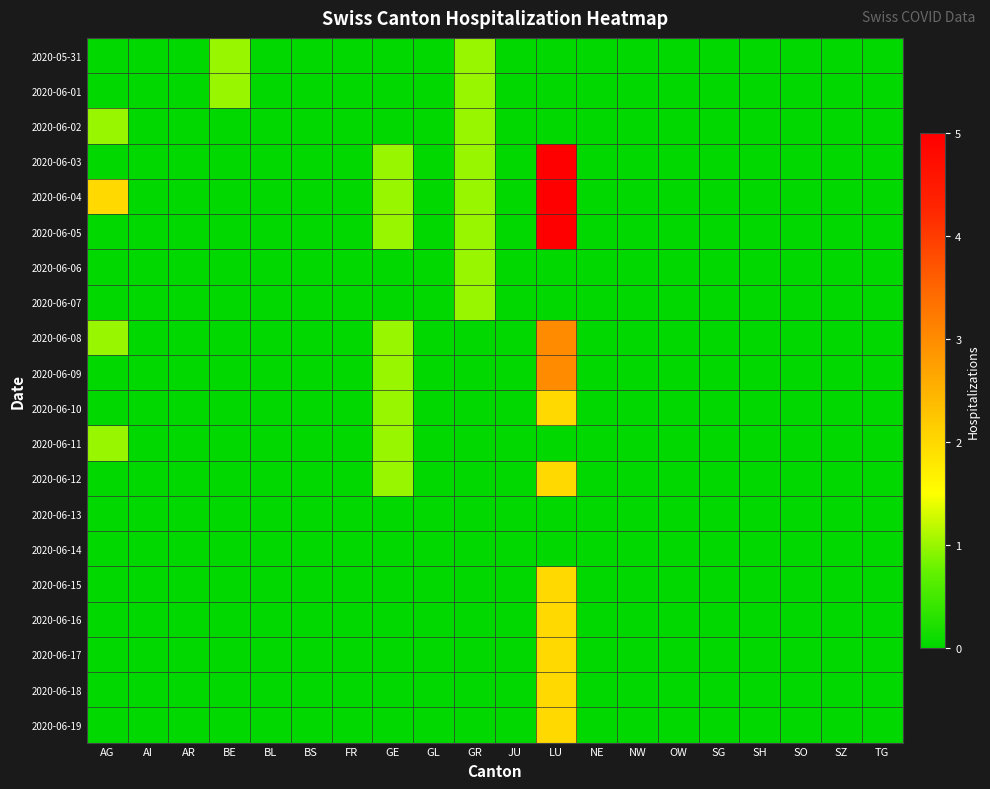

Reading left to right, what are all the values shown in this chart?

2020-05-31: AG=0	AI=0	AR=0	BE=1	BL=0	BS=0	FR=0	GE=0	GL=0	GR=1	JU=0	LU=0	NE=0	NW=0	OW=0	SG=0	SH=0	SO=0	SZ=0	TG=0
2020-06-01: AG=0	AI=0	AR=0	BE=1	BL=0	BS=0	FR=0	GE=0	GL=0	GR=1	JU=0	LU=0	NE=0	NW=0	OW=0	SG=0	SH=0	SO=0	SZ=0	TG=0
2020-06-02: AG=1	AI=0	AR=0	BE=0	BL=0	BS=0	FR=0	GE=0	GL=0	GR=1	JU=0	LU=0	NE=0	NW=0	OW=0	SG=0	SH=0	SO=0	SZ=0	TG=0
2020-06-03: AG=0	AI=0	AR=0	BE=0	BL=0	BS=0	FR=0	GE=1	GL=0	GR=1	JU=0	LU=5	NE=0	NW=0	OW=0	SG=0	SH=0	SO=0	SZ=0	TG=0
2020-06-04: AG=2	AI=0	AR=0	BE=0	BL=0	BS=0	FR=0	GE=1	GL=0	GR=1	JU=0	LU=5	NE=0	NW=0	OW=0	SG=0	SH=0	SO=0	SZ=0	TG=0
2020-06-05: AG=0	AI=0	AR=0	BE=0	BL=0	BS=0	FR=0	GE=1	GL=0	GR=1	JU=0	LU=5	NE=0	NW=0	OW=0	SG=0	SH=0	SO=0	SZ=0	TG=0
2020-06-06: AG=0	AI=0	AR=0	BE=0	BL=0	BS=0	FR=0	GE=0	GL=0	GR=1	JU=0	LU=0	NE=0	NW=0	OW=0	SG=0	SH=0	SO=0	SZ=0	TG=0
2020-06-07: AG=0	AI=0	AR=0	BE=0	BL=0	BS=0	FR=0	GE=0	GL=0	GR=1	JU=0	LU=0	NE=0	NW=0	OW=0	SG=0	SH=0	SO=0	SZ=0	TG=0
2020-06-08: AG=1	AI=0	AR=0	BE=0	BL=0	BS=0	FR=0	GE=1	GL=0	GR=0	JU=0	LU=3	NE=0	NW=0	OW=0	SG=0	SH=0	SO=0	SZ=0	TG=0
2020-06-09: AG=0	AI=0	AR=0	BE=0	BL=0	BS=0	FR=0	GE=1	GL=0	GR=0	JU=0	LU=3	NE=0	NW=0	OW=0	SG=0	SH=0	SO=0	SZ=0	TG=0
2020-06-10: AG=0	AI=0	AR=0	BE=0	BL=0	BS=0	FR=0	GE=1	GL=0	GR=0	JU=0	LU=2	NE=0	NW=0	OW=0	SG=0	SH=0	SO=0	SZ=0	TG=0
2020-06-11: AG=1	AI=0	AR=0	BE=0	BL=0	BS=0	FR=0	GE=1	GL=0	GR=0	JU=0	LU=0	NE=0	NW=0	OW=0	SG=0	SH=0	SO=0	SZ=0	TG=0
2020-06-12: AG=0	AI=0	AR=0	BE=0	BL=0	BS=0	FR=0	GE=1	GL=0	GR=0	JU=0	LU=2	NE=0	NW=0	OW=0	SG=0	SH=0	SO=0	SZ=0	TG=0
2020-06-13: AG=0	AI=0	AR=0	BE=0	BL=0	BS=0	FR=0	GE=0	GL=0	GR=0	JU=0	LU=0	NE=0	NW=0	OW=0	SG=0	SH=0	SO=0	SZ=0	TG=0
2020-06-14: AG=0	AI=0	AR=0	BE=0	BL=0	BS=0	FR=0	GE=0	GL=0	GR=0	JU=0	LU=0	NE=0	NW=0	OW=0	SG=0	SH=0	SO=0	SZ=0	TG=0
2020-06-15: AG=0	AI=0	AR=0	BE=0	BL=0	BS=0	FR=0	GE=0	GL=0	GR=0	JU=0	LU=2	NE=0	NW=0	OW=0	SG=0	SH=0	SO=0	SZ=0	TG=0
2020-06-16: AG=0	AI=0	AR=0	BE=0	BL=0	BS=0	FR=0	GE=0	GL=0	GR=0	JU=0	LU=2	NE=0	NW=0	OW=0	SG=0	SH=0	SO=0	SZ=0	TG=0
2020-06-17: AG=0	AI=0	AR=0	BE=0	BL=0	BS=0	FR=0	GE=0	GL=0	GR=0	JU=0	LU=2	NE=0	NW=0	OW=0	SG=0	SH=0	SO=0	SZ=0	TG=0
2020-06-18: AG=0	AI=0	AR=0	BE=0	BL=0	BS=0	FR=0	GE=0	GL=0	GR=0	JU=0	LU=2	NE=0	NW=0	OW=0	SG=0	SH=0	SO=0	SZ=0	TG=0
2020-06-19: AG=0	AI=0	AR=0	BE=0	BL=0	BS=0	FR=0	GE=0	GL=0	GR=0	JU=0	LU=2	NE=0	NW=0	OW=0	SG=0	SH=0	SO=0	SZ=0	TG=0